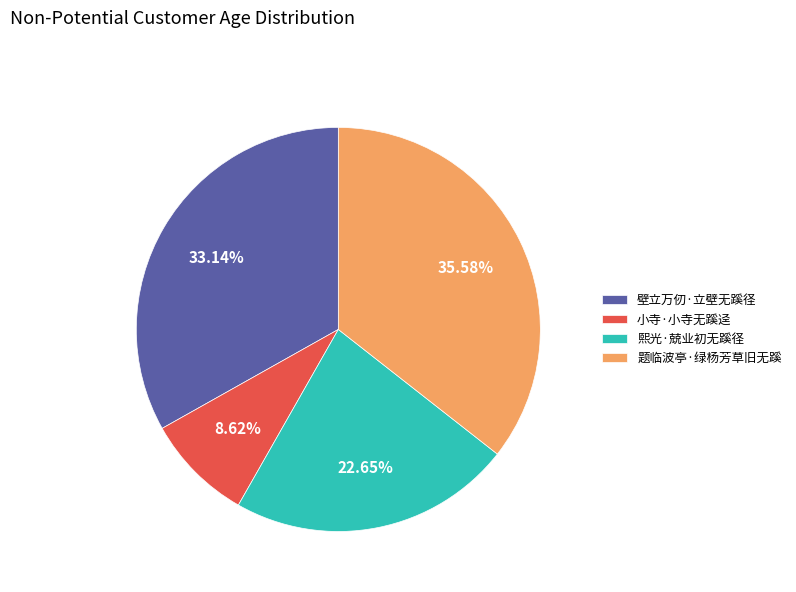

Is it true that 小寺·小寺无蹊迳 is 14% of the pie?

False